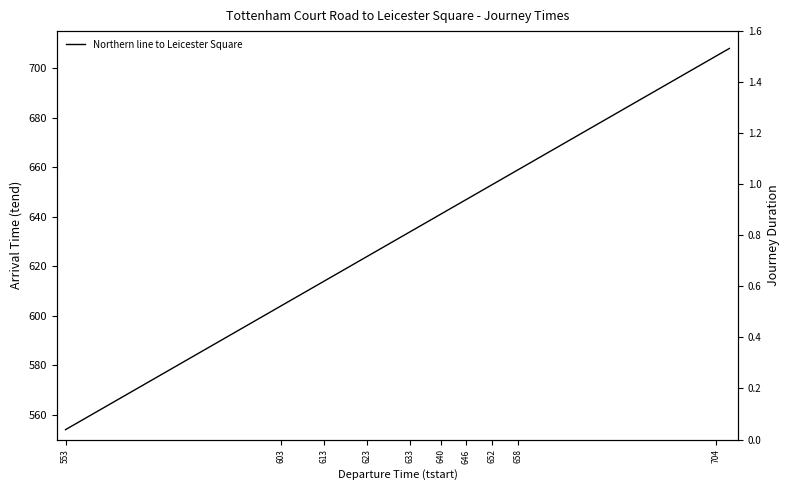

Does the chart display data point markers on the line(s)?

No